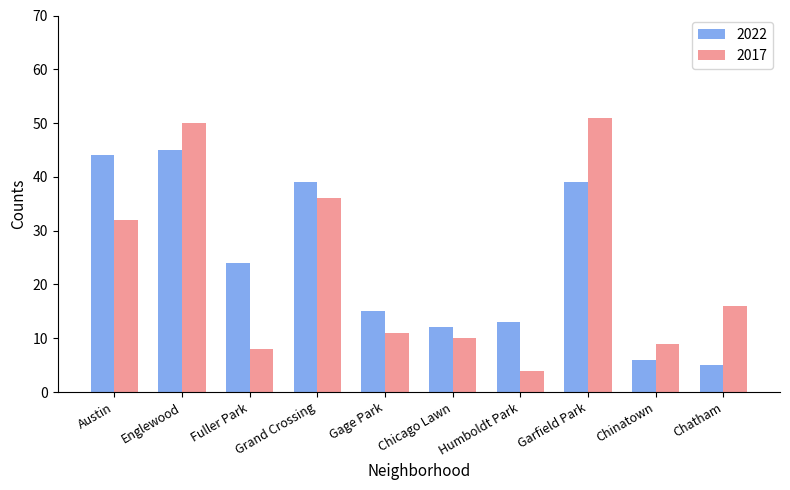

List the labels in order of 2017 value, largest first.

Garfield Park, Englewood, Grand Crossing, Austin, Chatham, Gage Park, Chicago Lawn, Chinatown, Fuller Park, Humboldt Park